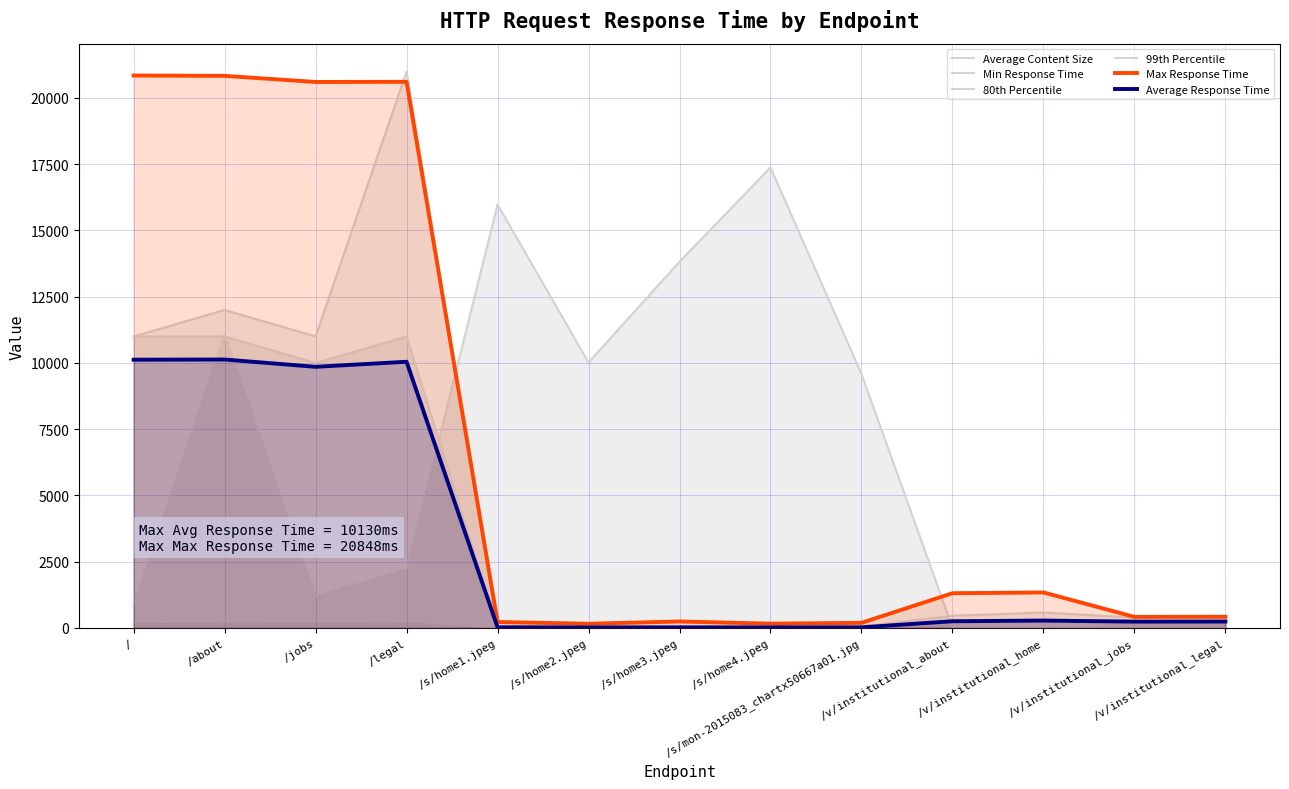

How many lines are shown in the chart?

6